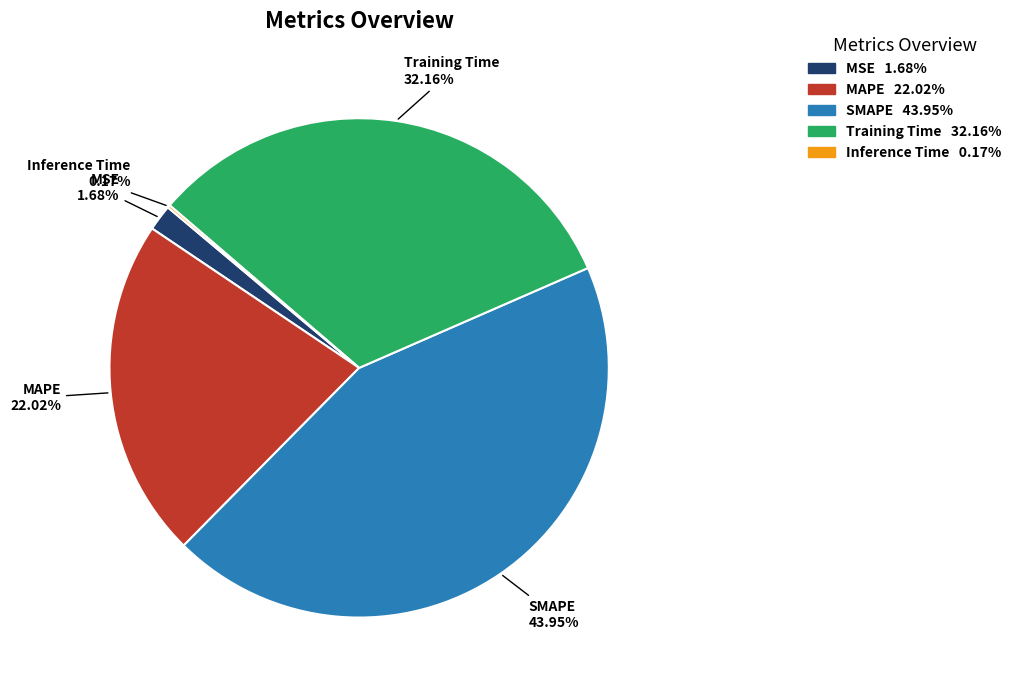

Which has a higher value, MAPE or Training Time?

Training Time